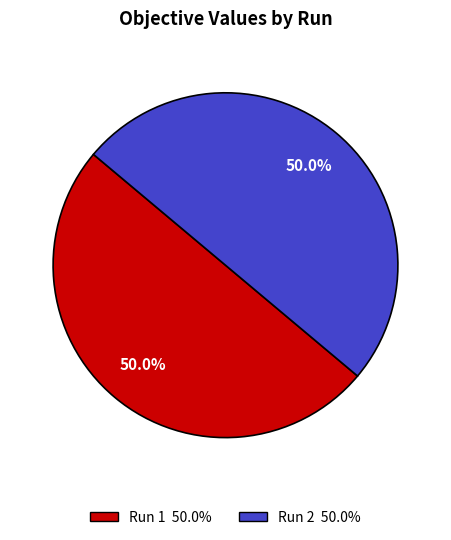

To the nearest percent, what portion does Run 1 represent?

50%